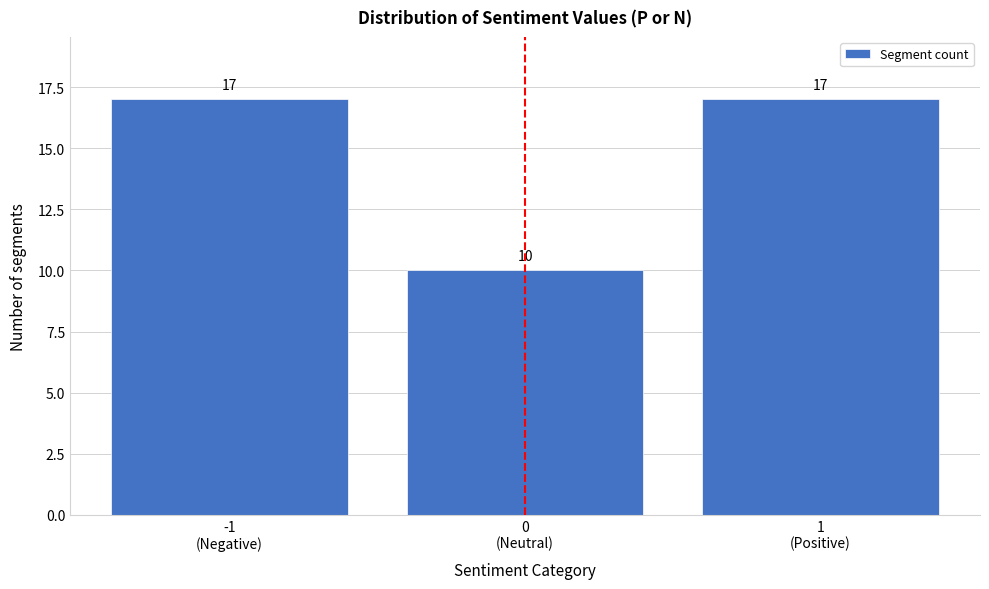

Reading left to right, transcribe all the data shown in this chart.

17	10	17